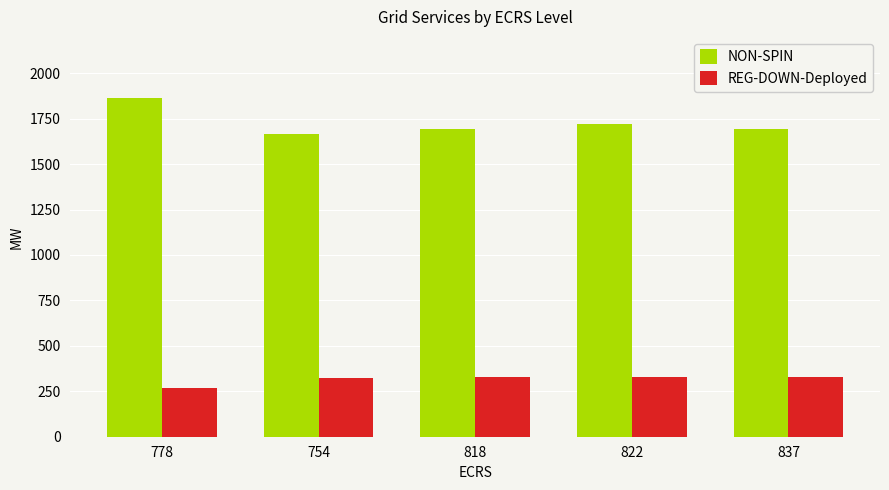

At which category is the sum across all series the highest?

778